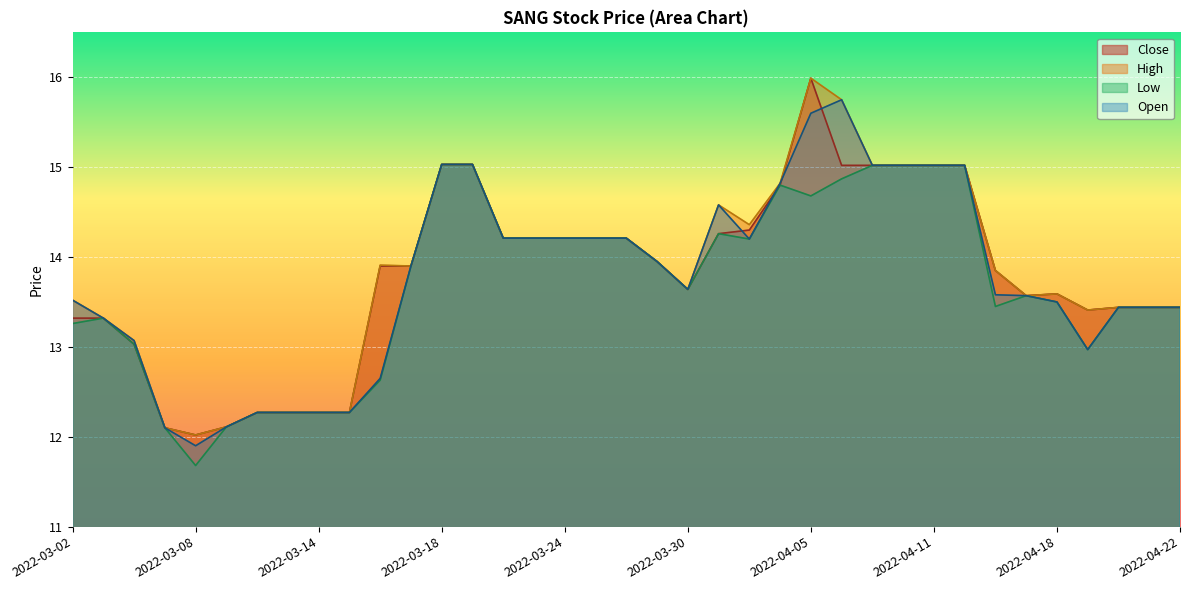

Which has a higher value, 2022-04-22 or 2022-03-31?

2022-03-31